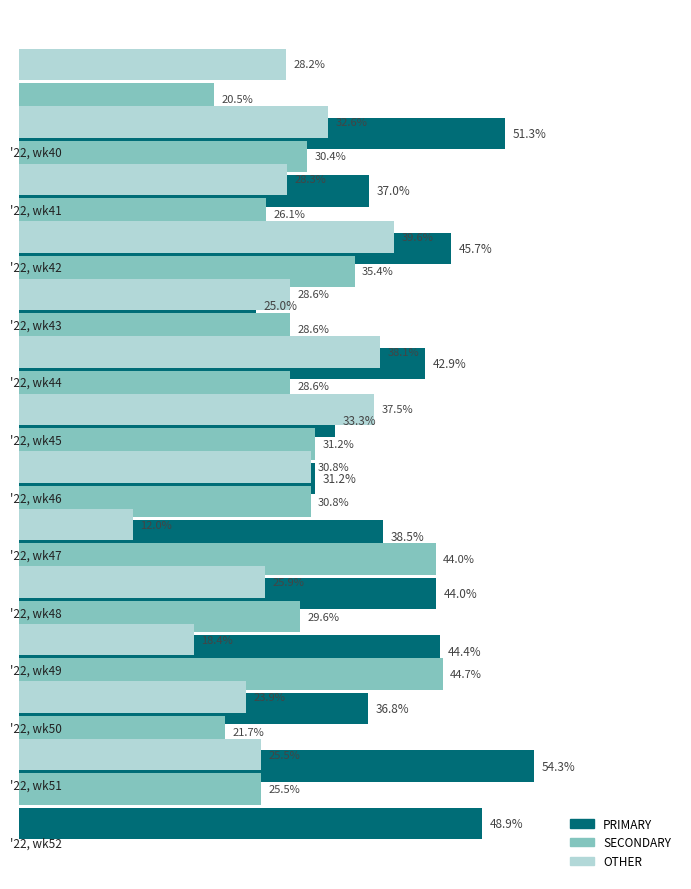

Does the chart contain any negative values?

No